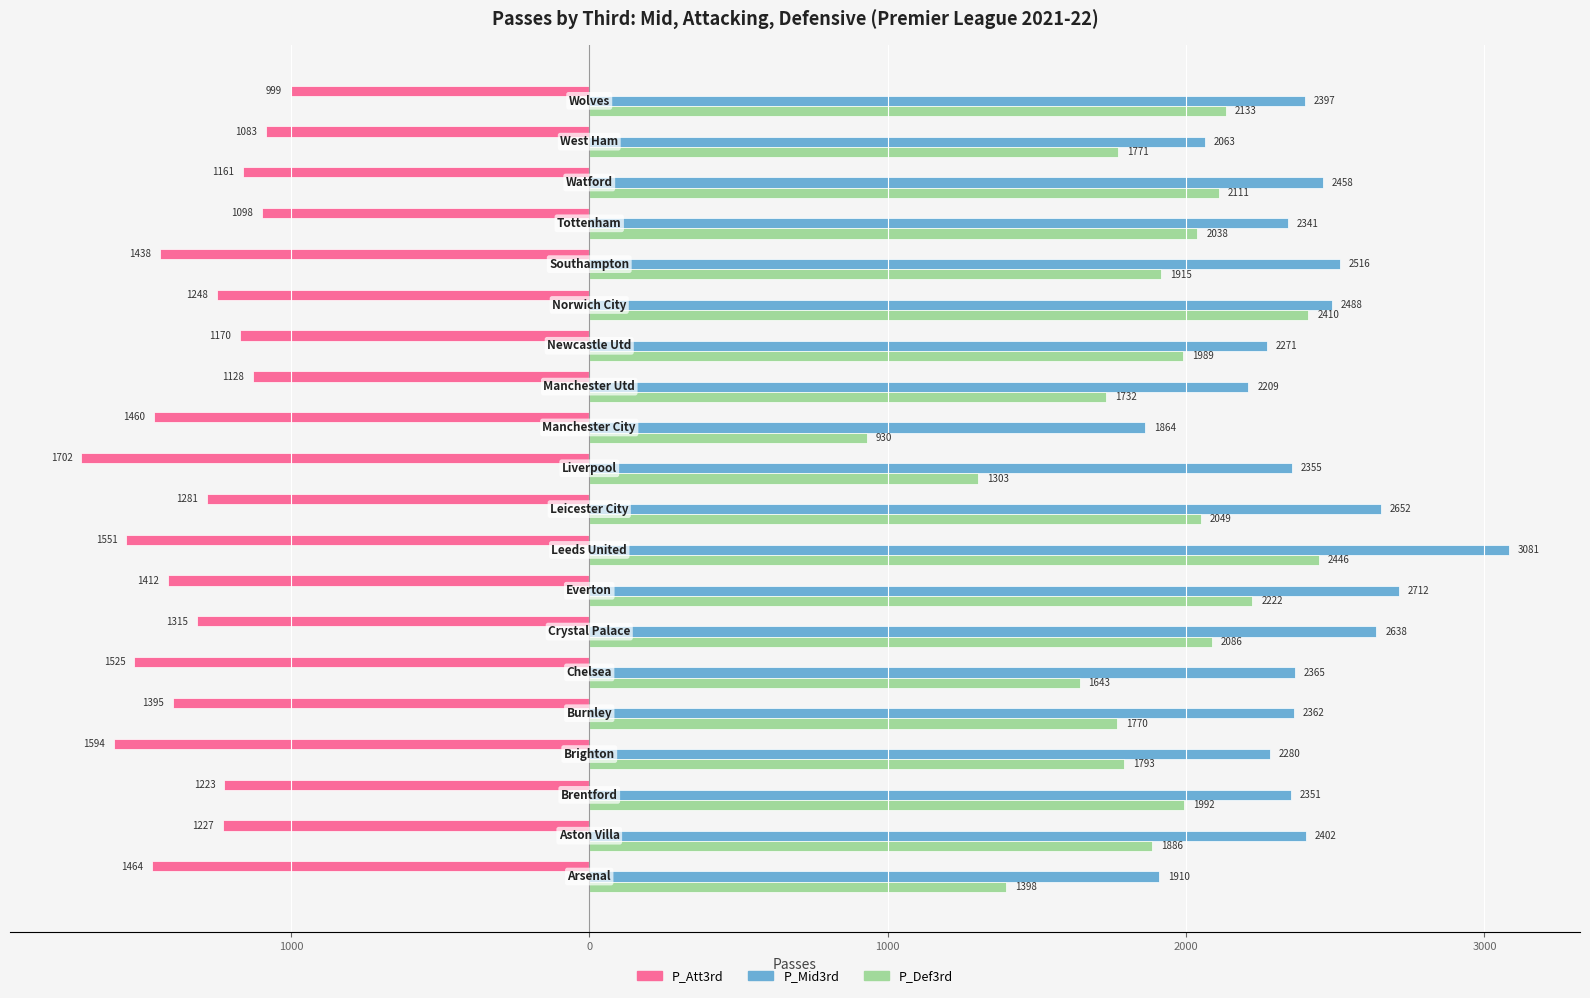

How many series are shown in this chart?

3